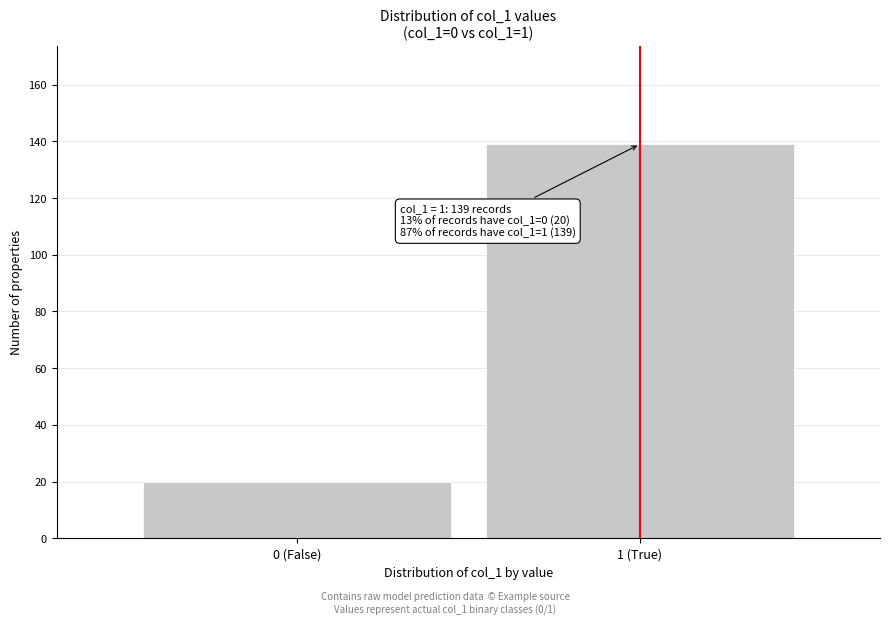

Reading right to left, extract all data points from this chart.

139	20